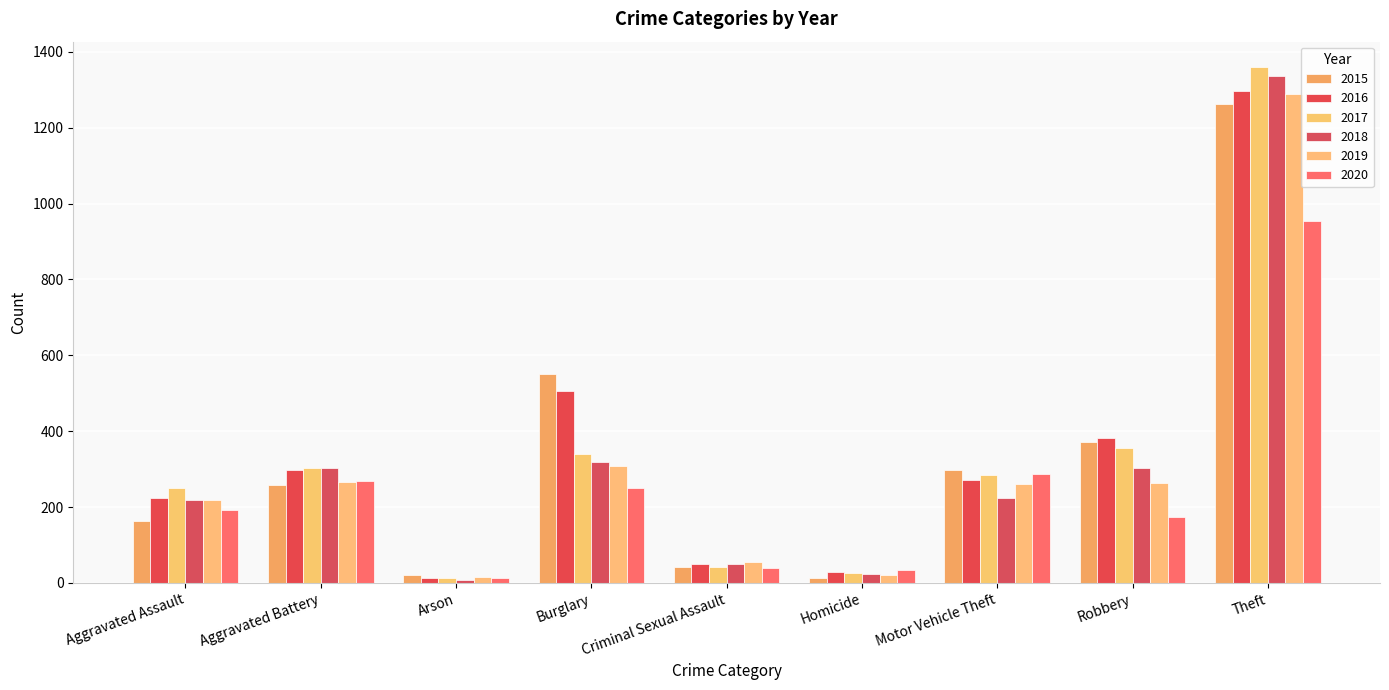

What is the difference between the highest and lowest values at Robbery?

207